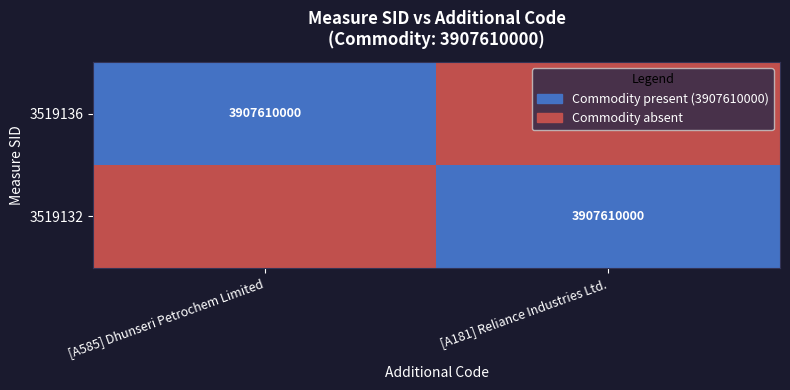

The 3519132 series shows 3907610000 at [A181] Reliance Industries Ltd.. True or false?

True